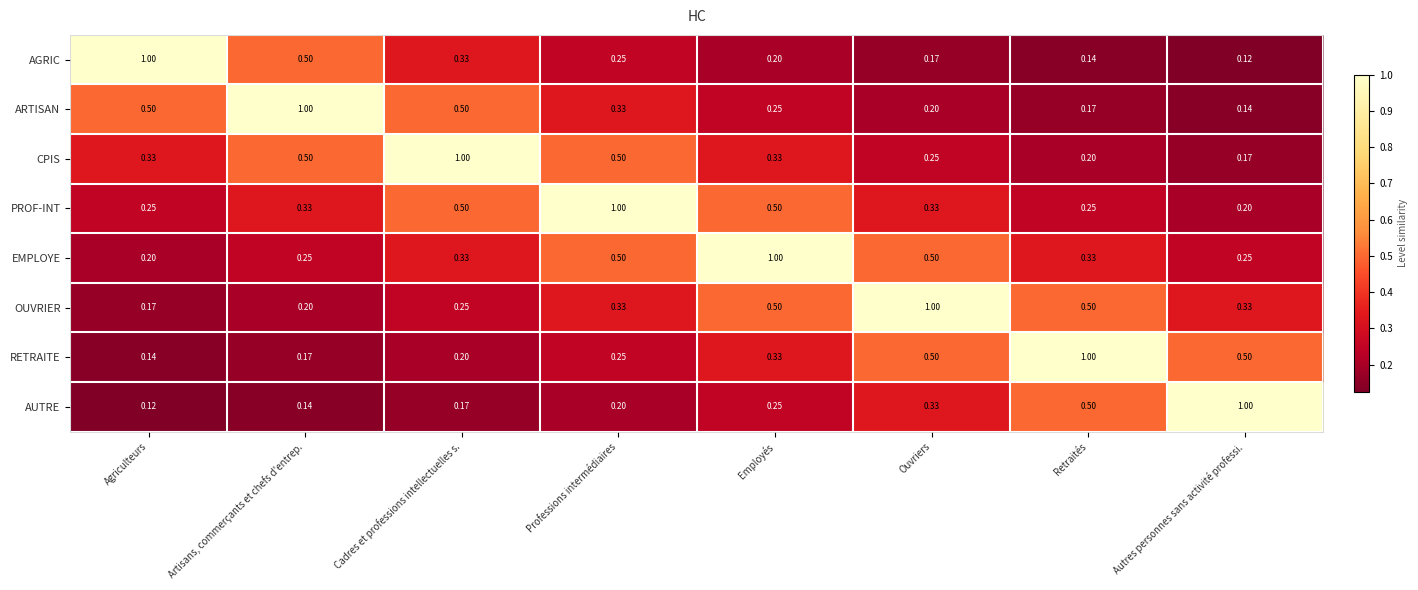

How many categories are shown in the chart?

8